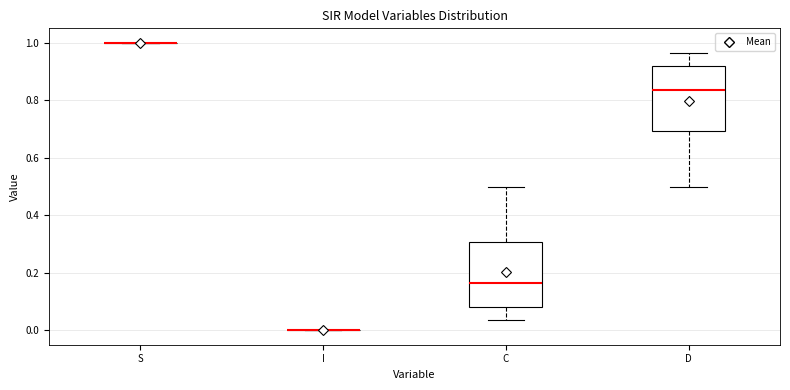

Reading left to right, read every box against the y-axis: the position of its median line, the range the box covers, and the ends of its whiskers. The values are not printed on the chart, so give them approximately, as read against the axis.

S: box collapsed to a line at 1.00, whiskers 1.00 to 1.00
I: box collapsed to a line at 0.00, whiskers 0.00 to 0.00
C: median 0.16, box 0.08 to 0.30, whiskers 0.04 to 0.50
D: median 0.84, box 0.70 to 0.92, whiskers 0.50 to 0.96